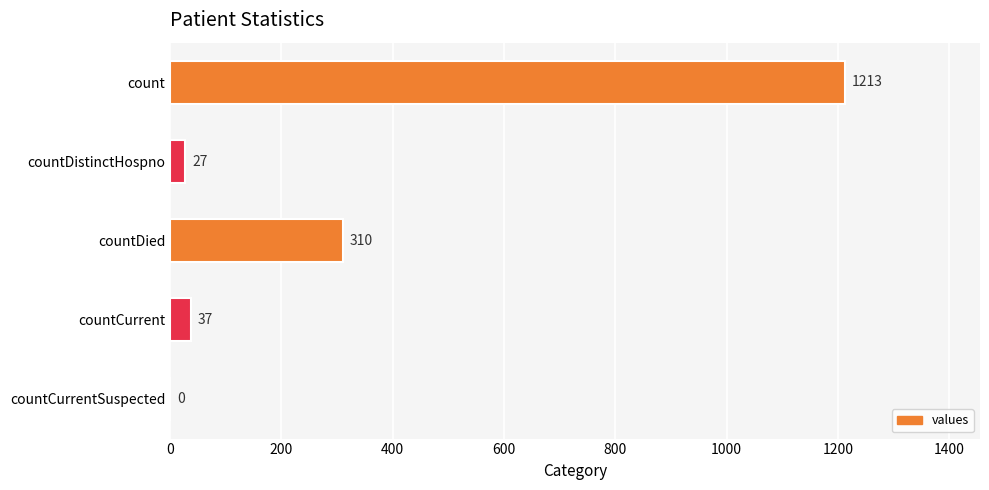

Count the number of categories in the chart.

5